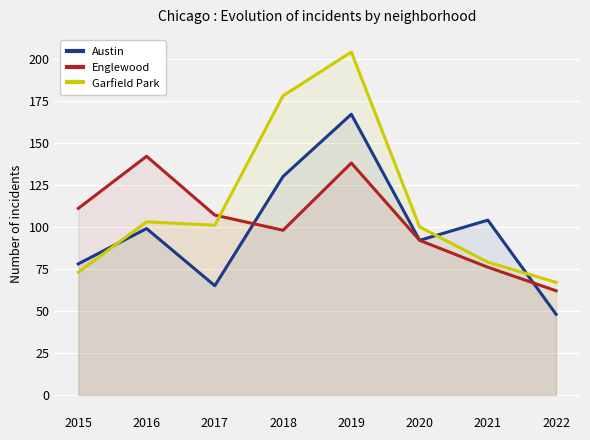

What is the total value across all series at 2020?

284